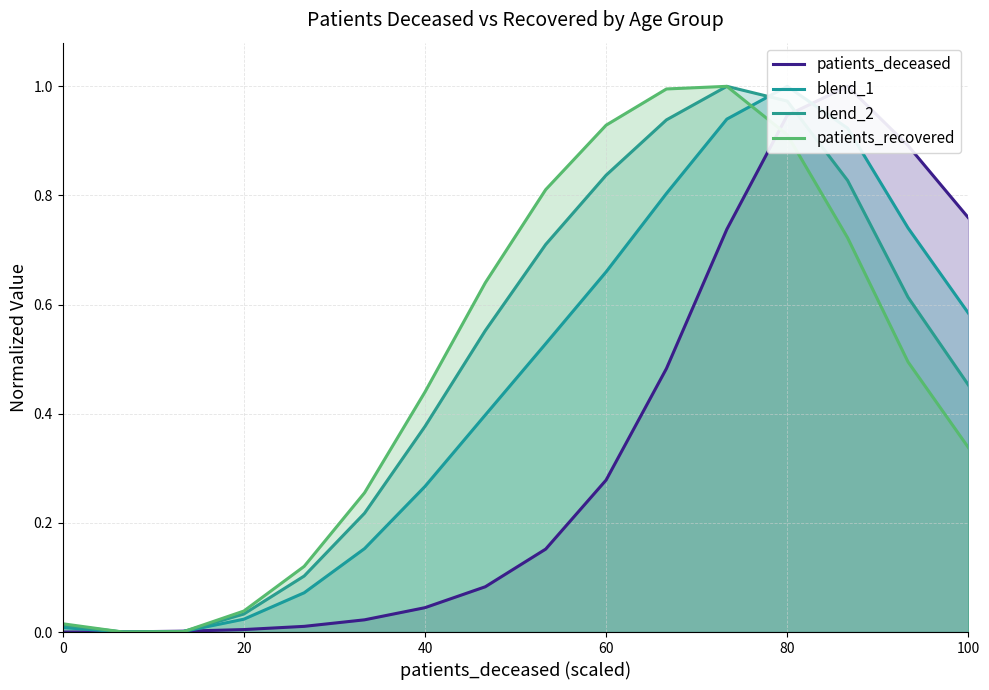

What is the greatest value displayed?

1.0